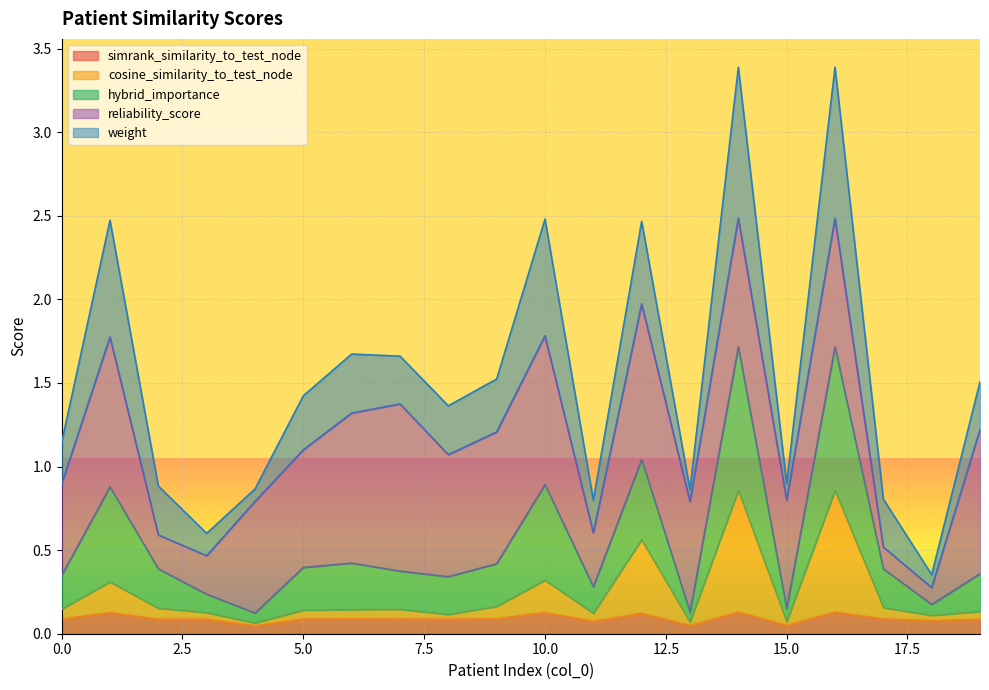

True or false: simrank_similarity_to_test_node and hybrid_importance intersect in this chart.

False